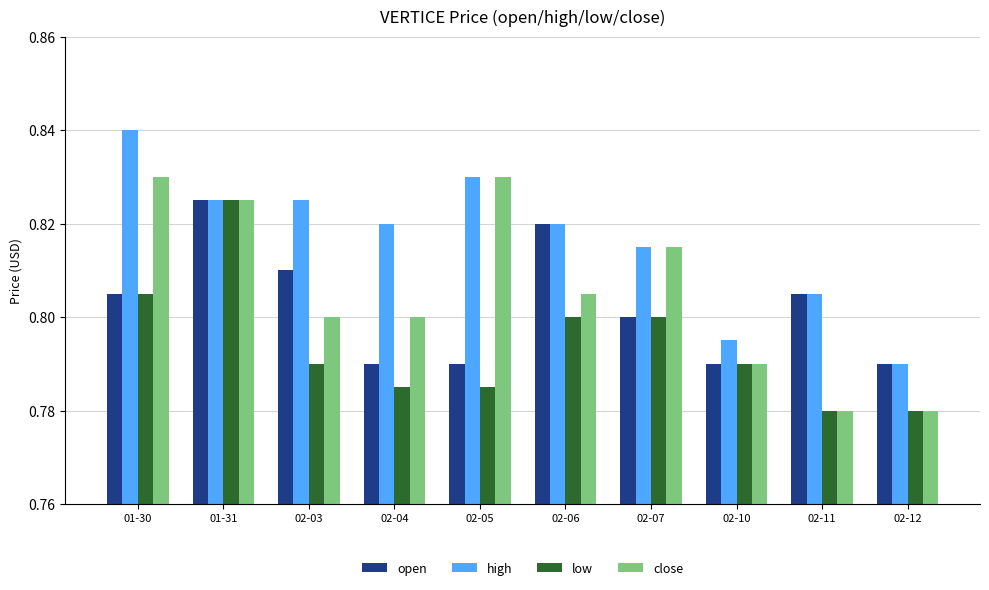

What is the label of the 5th bar from the left?

02-05